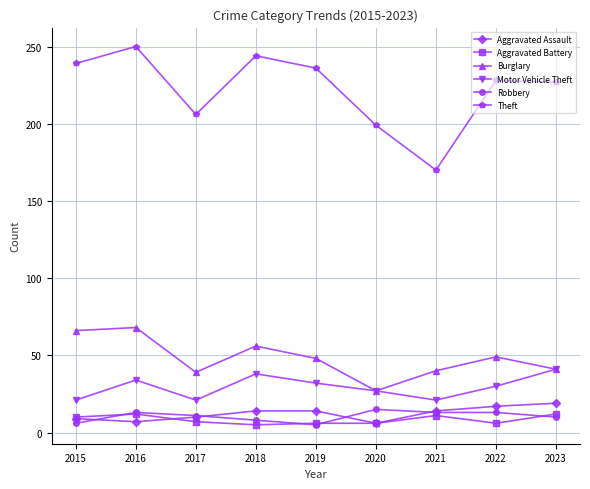

In Theft, how many points are lower than both neighbors (excluding endpoints)?

2